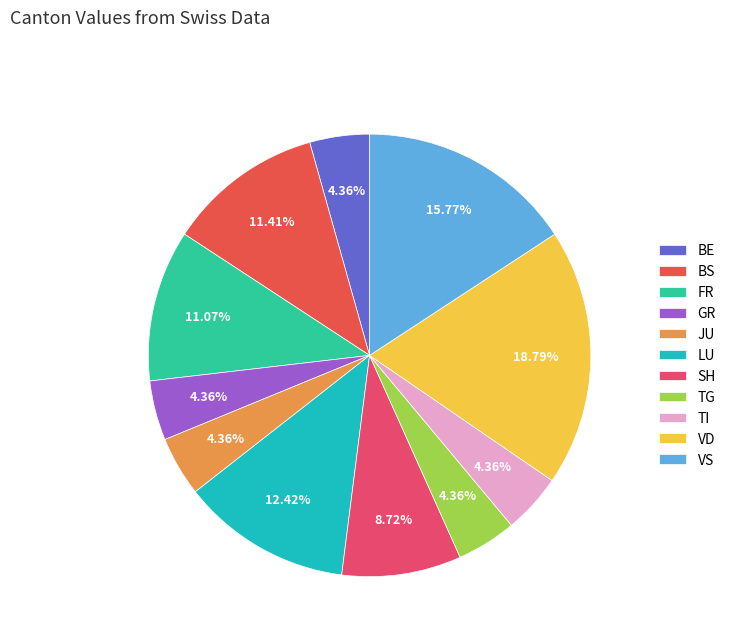

Count the number of slices in the pie.

11